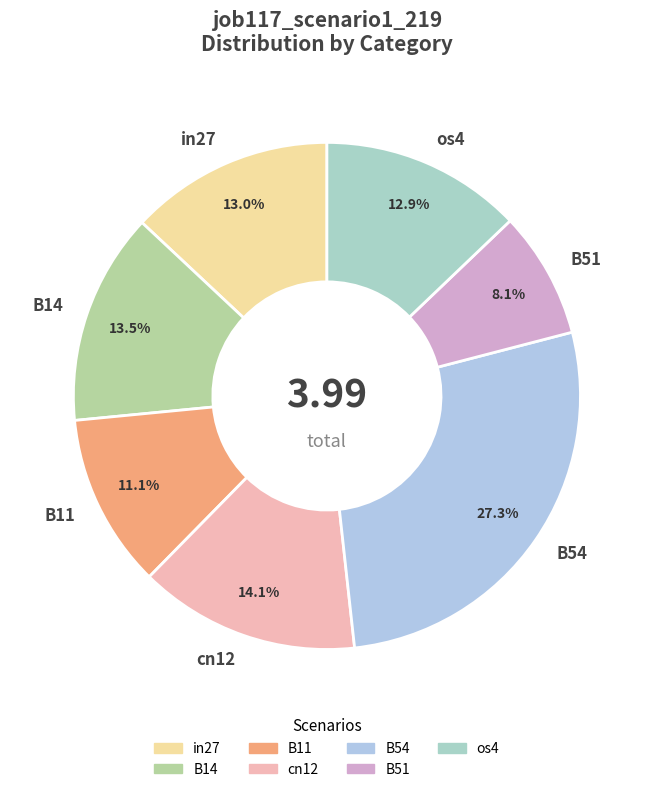

Does B14 represent more than half of the total?

No